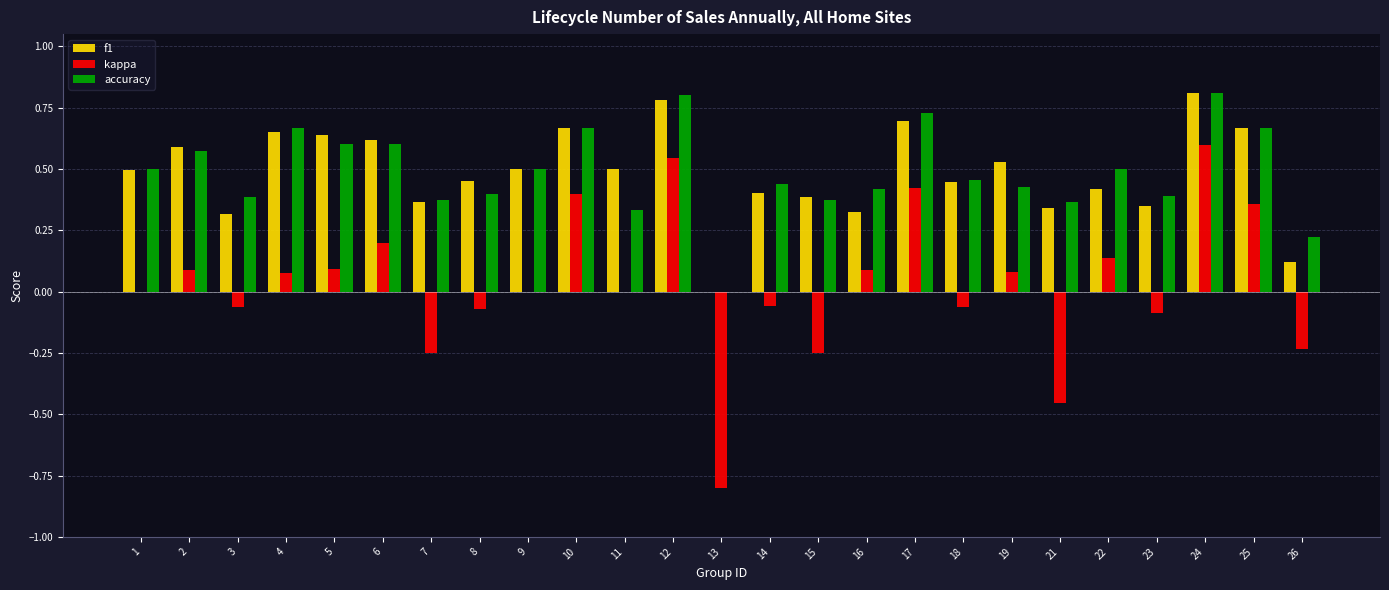

Between 3 and 24, which series saw the biggest shift?

kappa